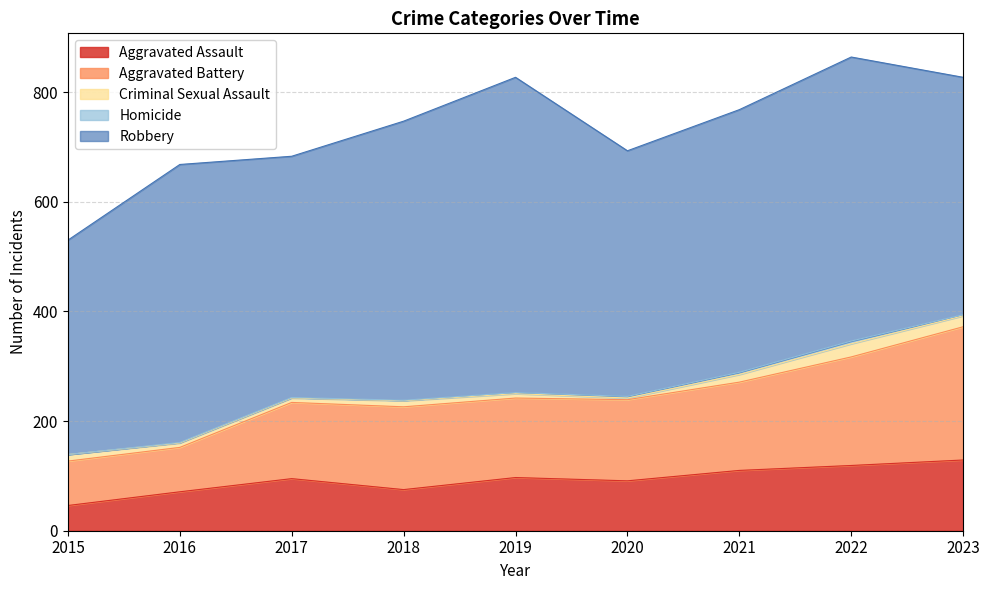

Read the Criminal Sexual Assault value at 2022.

24